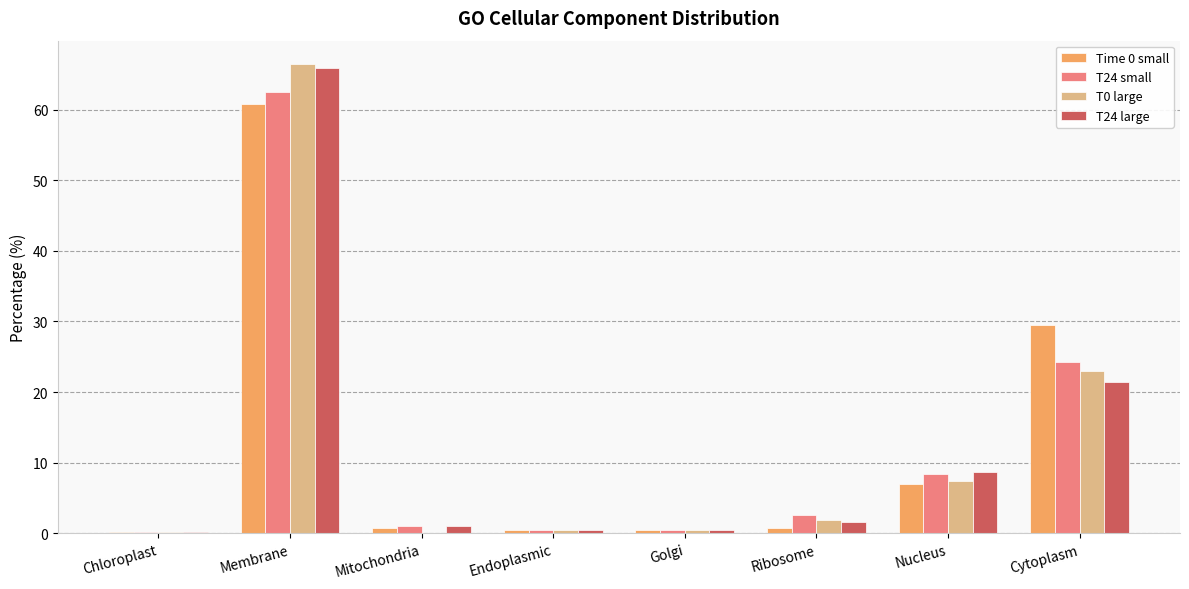

What is the total value across all series at Cytoplasm?

98.3